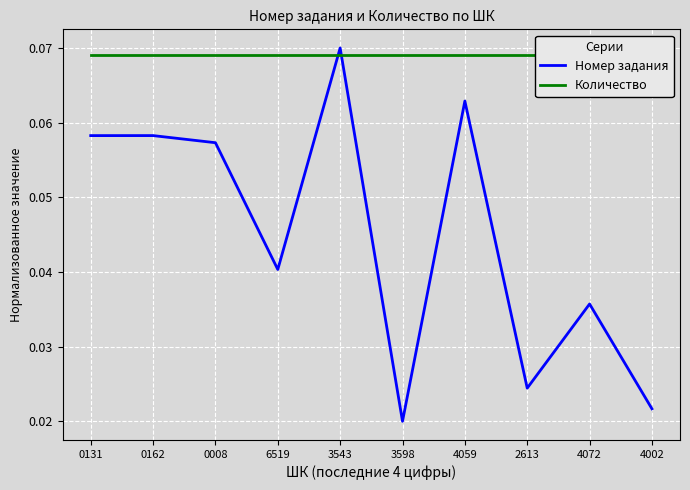

Reading left to right, transcribe all the data shown in this chart.

Номер задания: 0131=0.1	0162=0.1	0008=0.1	6519=0.0	3543=0.1	3598=0.0	4059=0.1	2613=0.0	4072=0.0	4002=0.0
Количество: 0131=0.1	0162=0.1	0008=0.1	6519=0.1	3543=0.1	3598=0.1	4059=0.1	2613=0.1	4072=0.1	4002=0.1